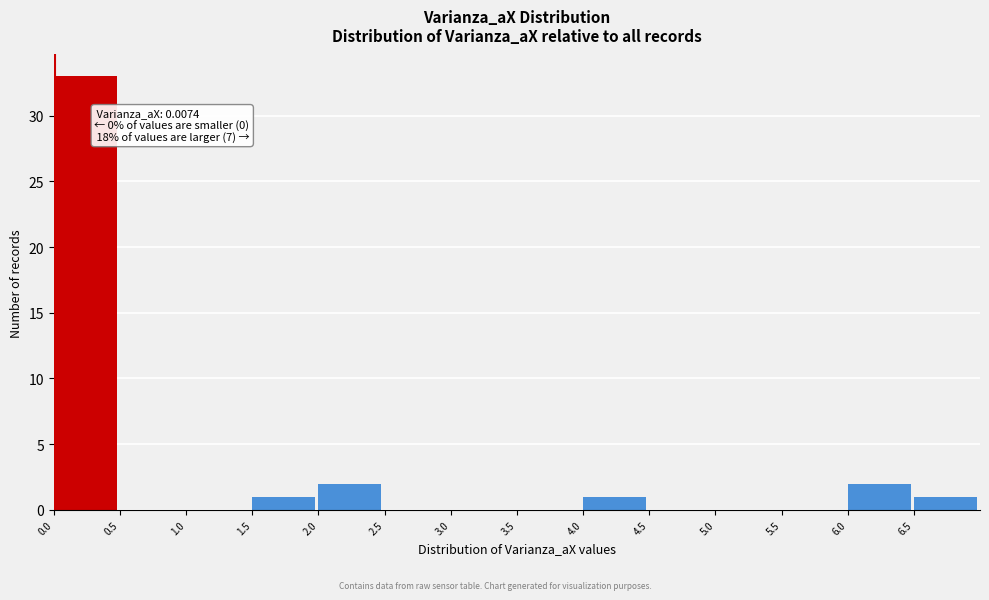

Which range on the x-axis has the tallest bar?

0.0 to 0.5